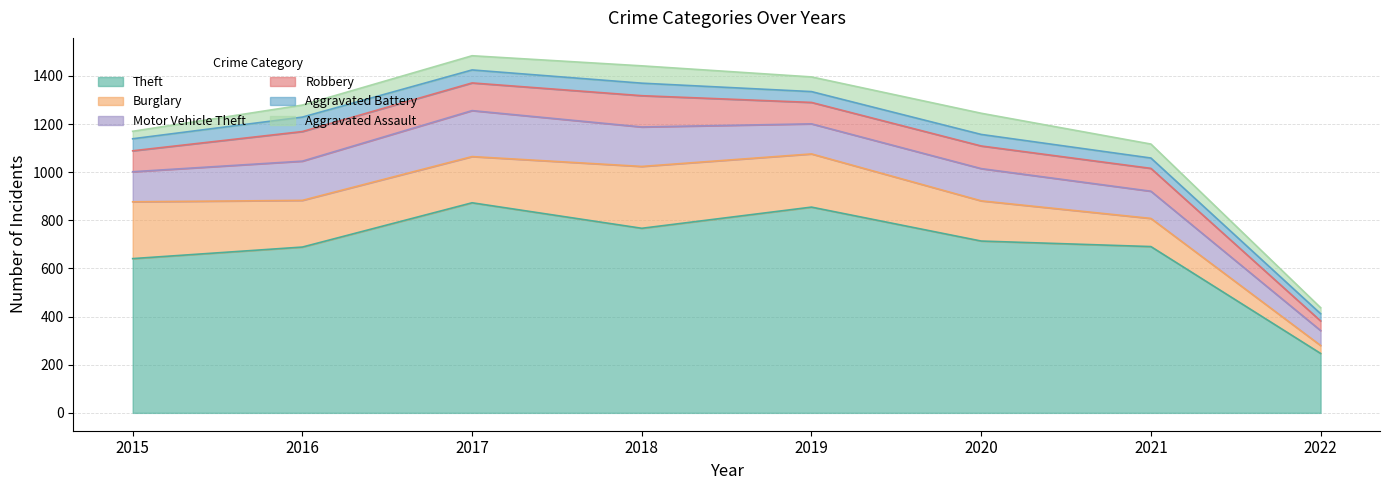

Reading left to right, what are all the values shown in this chart?

Theft: 2015=641	2016=689	2017=873	2018=767	2019=855	2020=714	2021=691	2022=247
Burglary: 2015=236	2016=194	2017=192	2018=257	2019=221	2020=167	2021=117	2022=33
Motor Vehicle Theft: 2015=125	2016=163	2017=191	2018=164	2019=125	2020=134	2021=113	2022=62
Robbery: 2015=87	2016=123	2017=115	2018=130	2019=89	2020=94	2021=95	2022=40
Aggravated Battery: 2015=50	2016=60	2017=54	2018=52	2019=45	2020=48	2021=43	2022=30
Aggravated Assault: 2015=31	2016=50	2017=59	2018=72	2019=61	2020=88	2021=58	2022=25